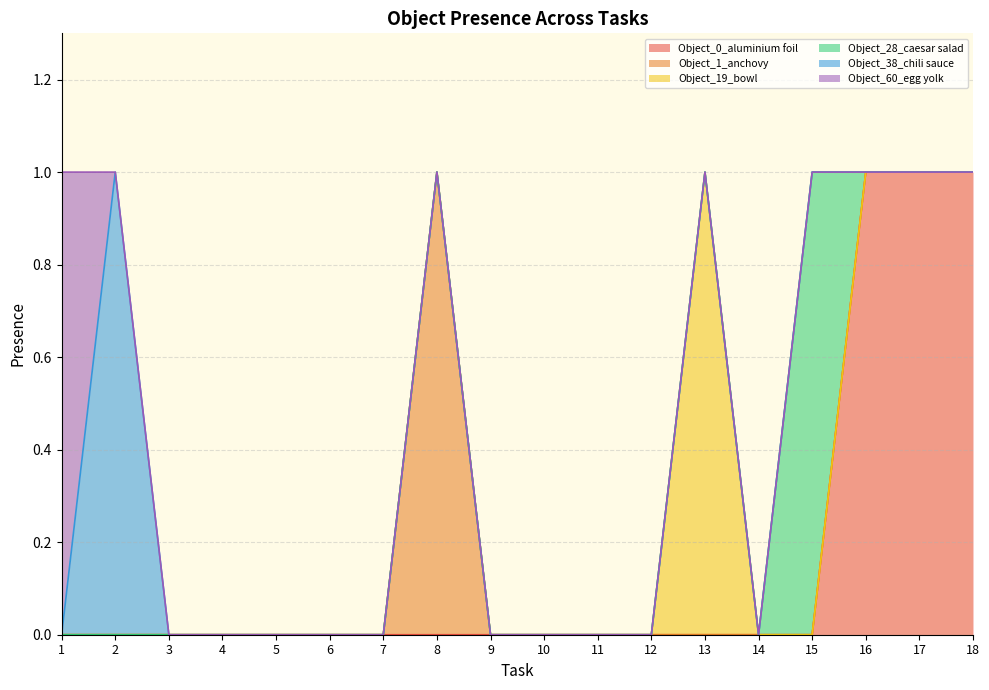

At which category is the sum across all series the highest?

1